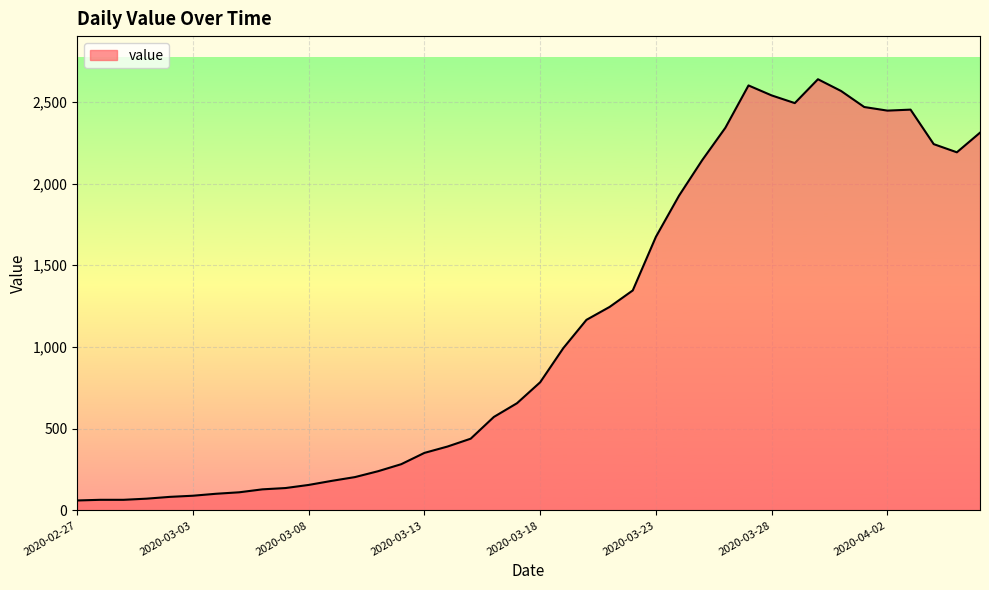

What is the difference between the maximum and minimum values?

2577